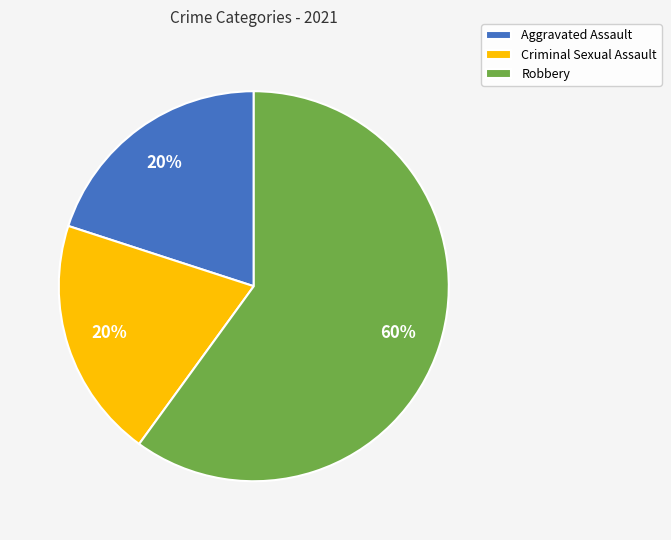

What is the ratio of the value at Criminal Sexual Assault to the value at Aggravated Assault?

1.0